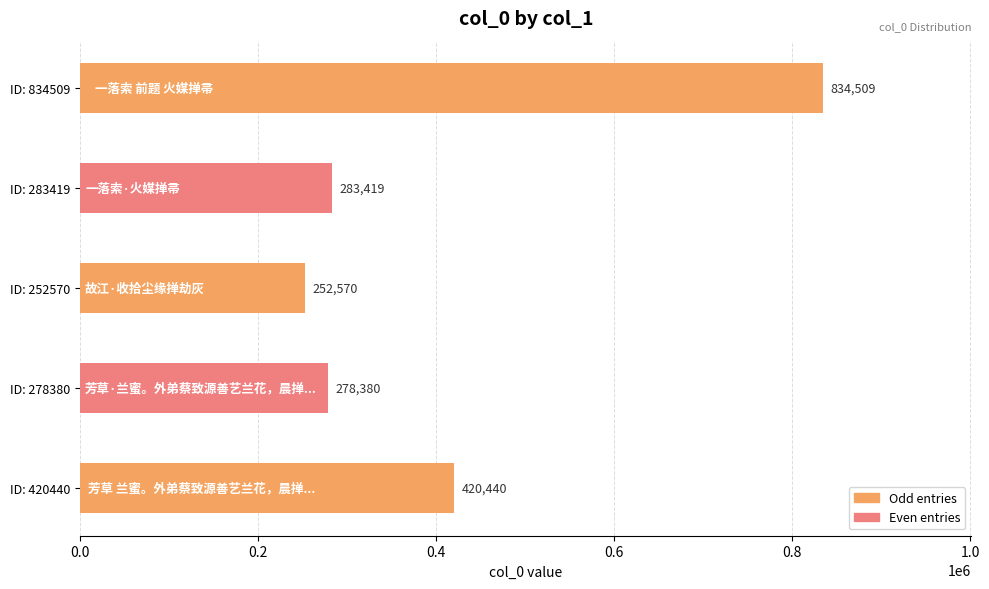

Rank the categories by value from lowest to highest.

ID: 252570, ID: 278380, ID: 283419, ID: 420440, ID: 834509